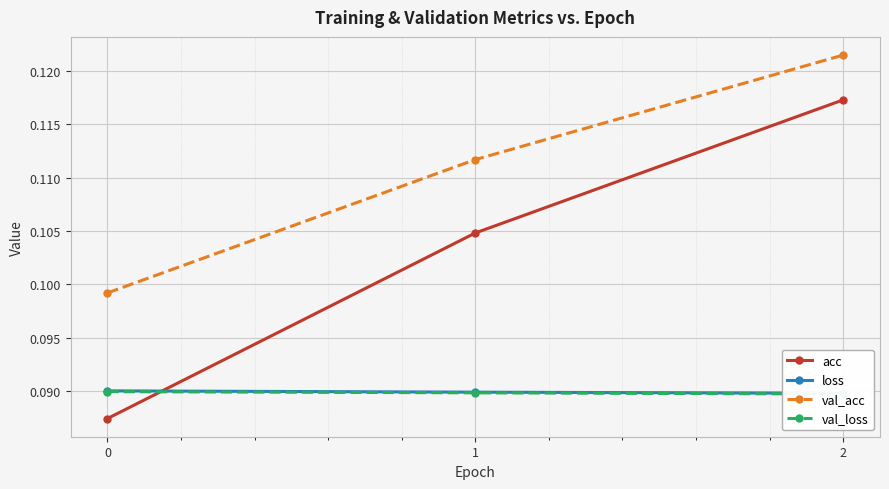

How many val_loss values are between 0 and 1?

3